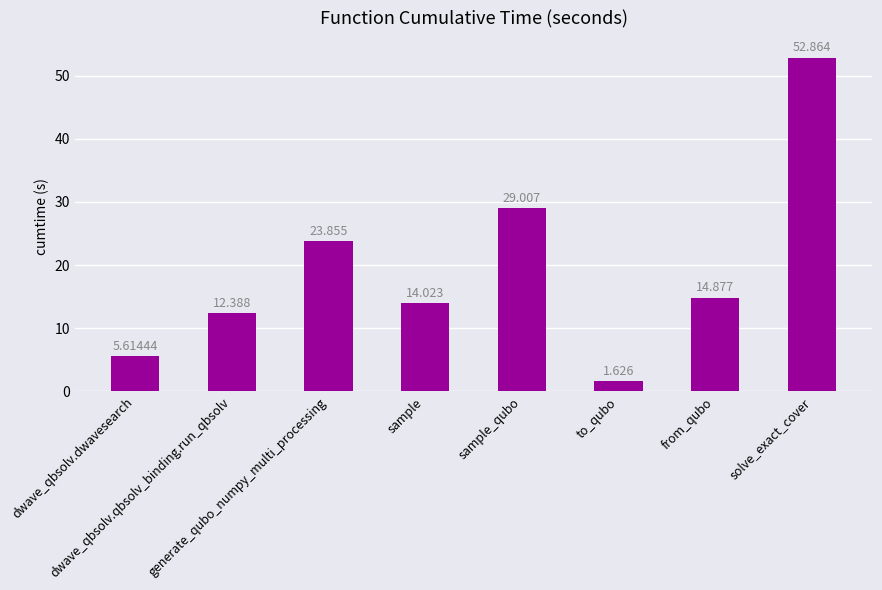

How many bars are there in total?

8